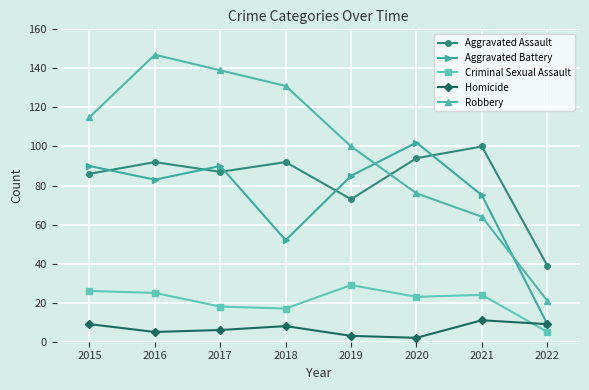

How many intersections are there between Criminal Sexual Assault and Homicide?

1